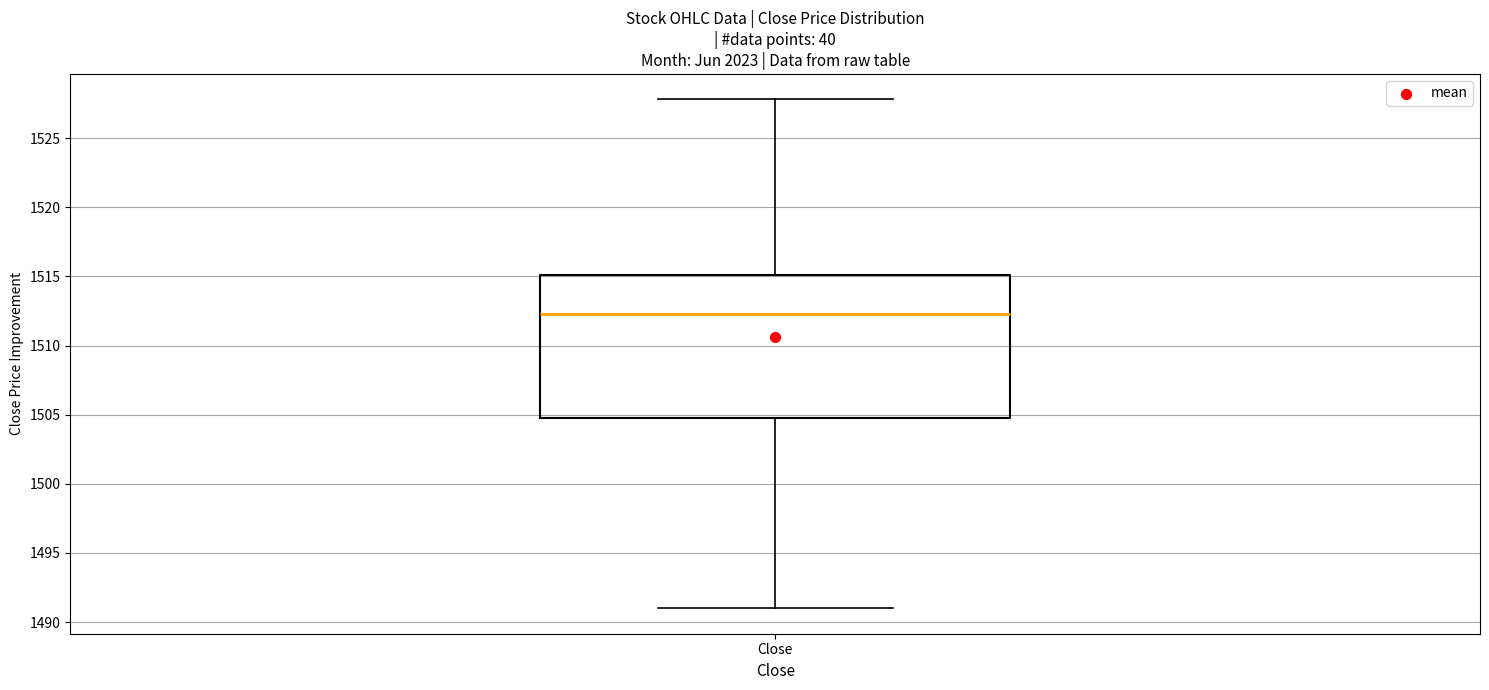

Where is the upper edge of the box for Close on the y-axis? The values are not printed on the chart, so give them approximately, as read against the axis.

1515.0